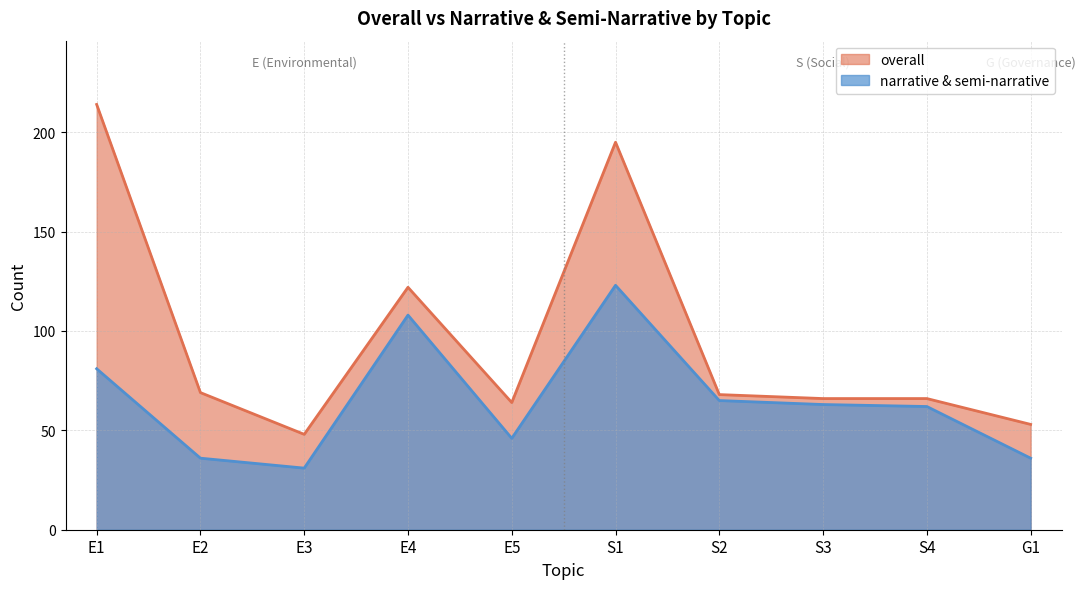

Rank the series by their maximum value, from highest to lowest.

overall, narrative & semi-narrative